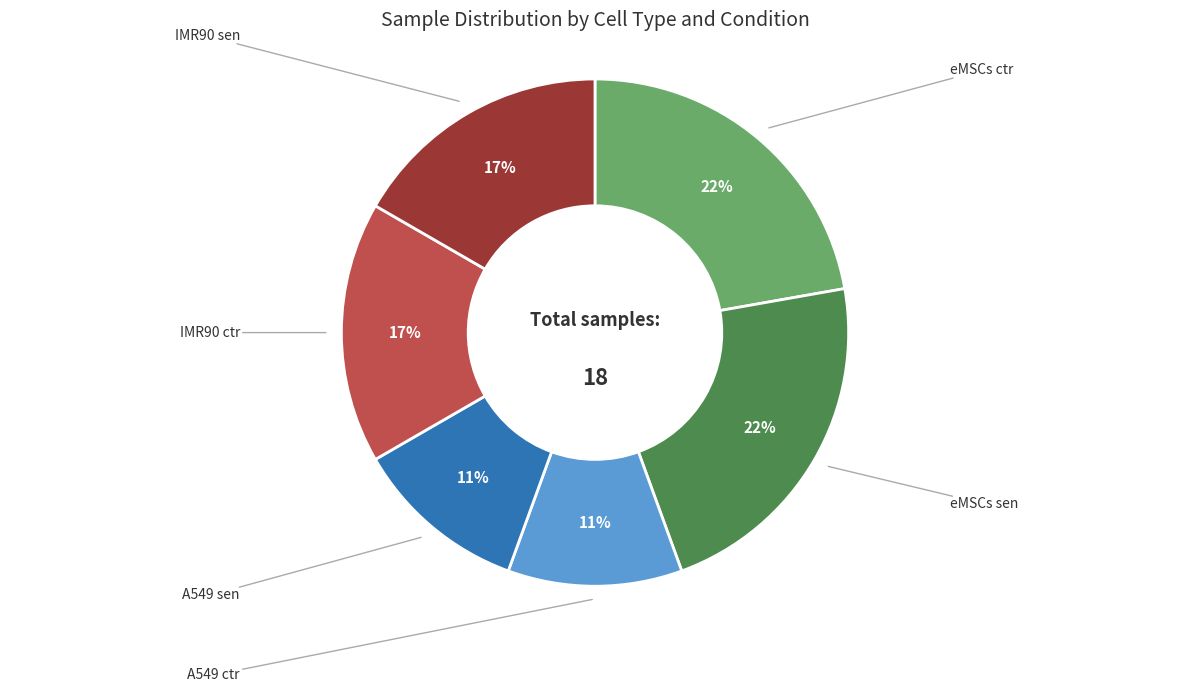

What is the largest slice in the pie chart?

eMSCs ctr